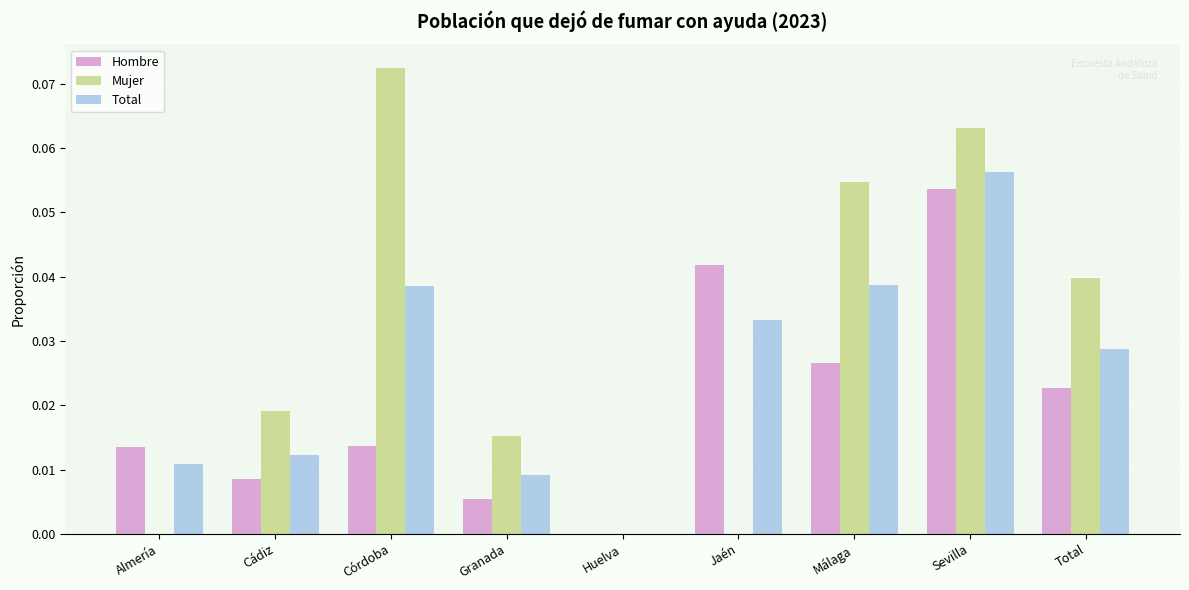

Which label corresponds to the largest value in the chart?

Córdoba